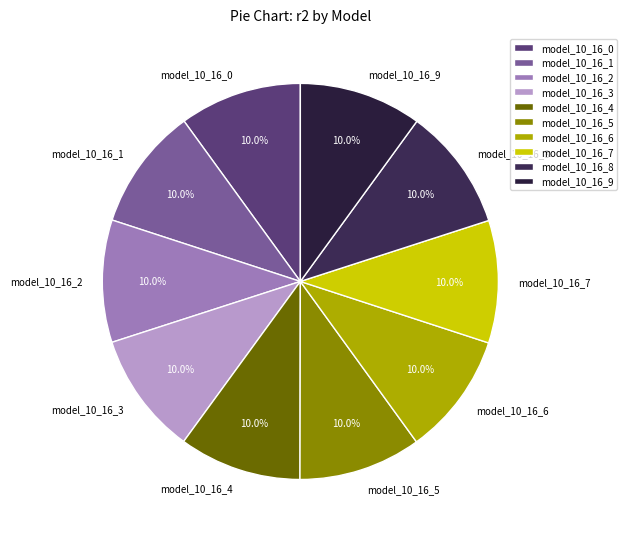

Is model_10_16_5 the majority of the pie?

No